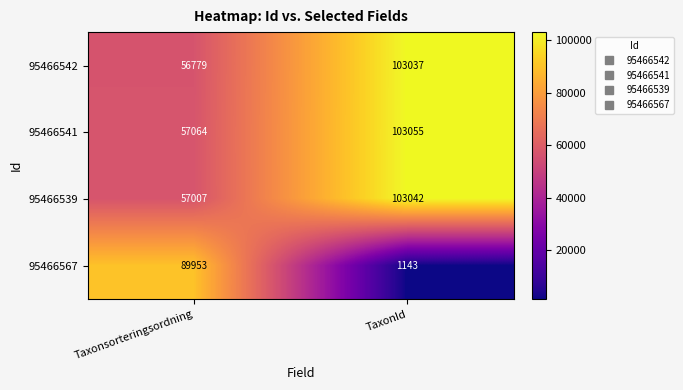

What is the difference between the highest and lowest values at TaxonId?

101912